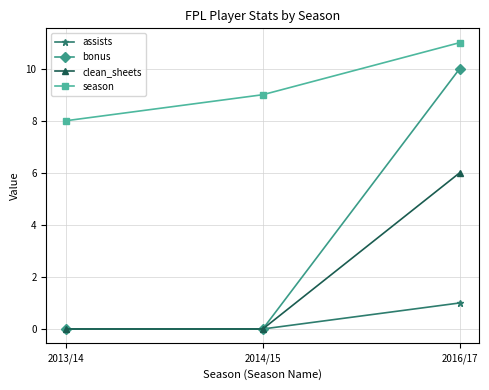

Reading left to right, transcribe all the data shown in this chart.

assists: 2013/14=0	2014/15=0	2016/17=1
bonus: 2013/14=0	2014/15=0	2016/17=10
clean_sheets: 2013/14=0	2014/15=0	2016/17=6
season: 2013/14=8	2014/15=9	2016/17=11